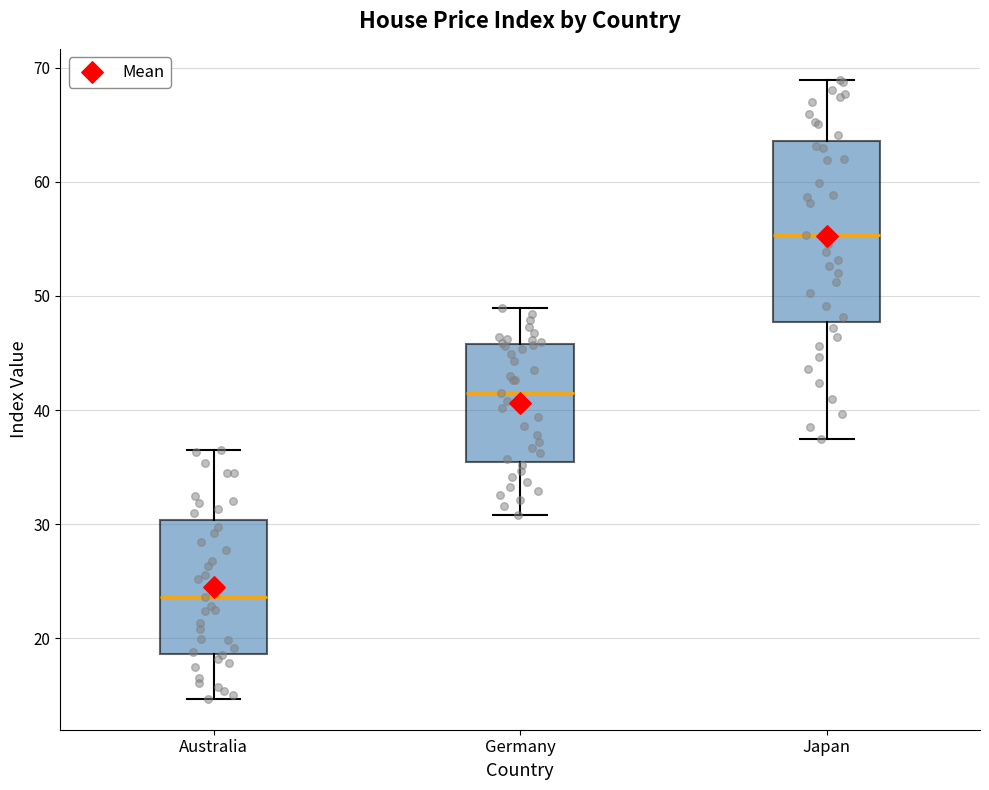

Which box is the tallest, from its lower edge to its upper edge?

Japan